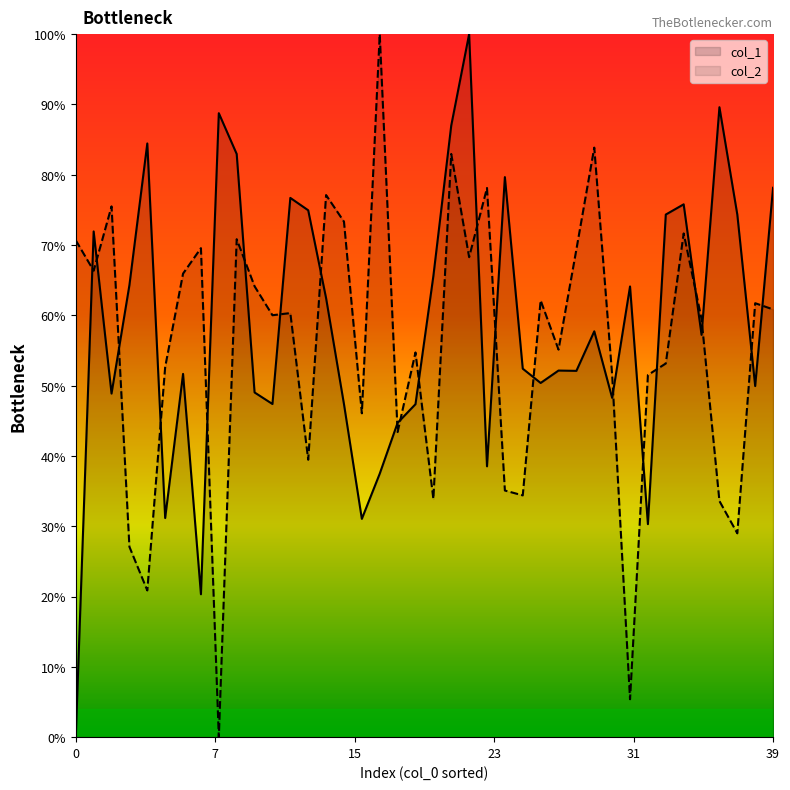

True or false: col_2 has more than 1 interior local peaks.

True